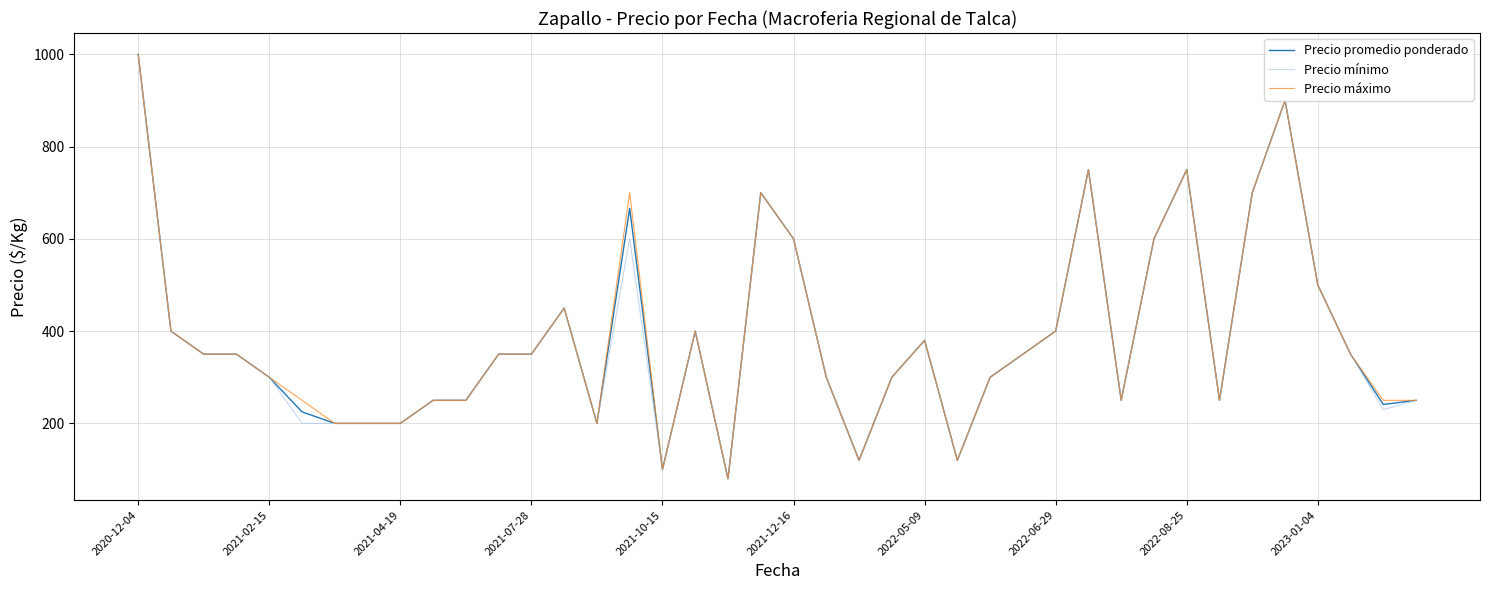

Does the chart display data point markers on the line(s)?

No